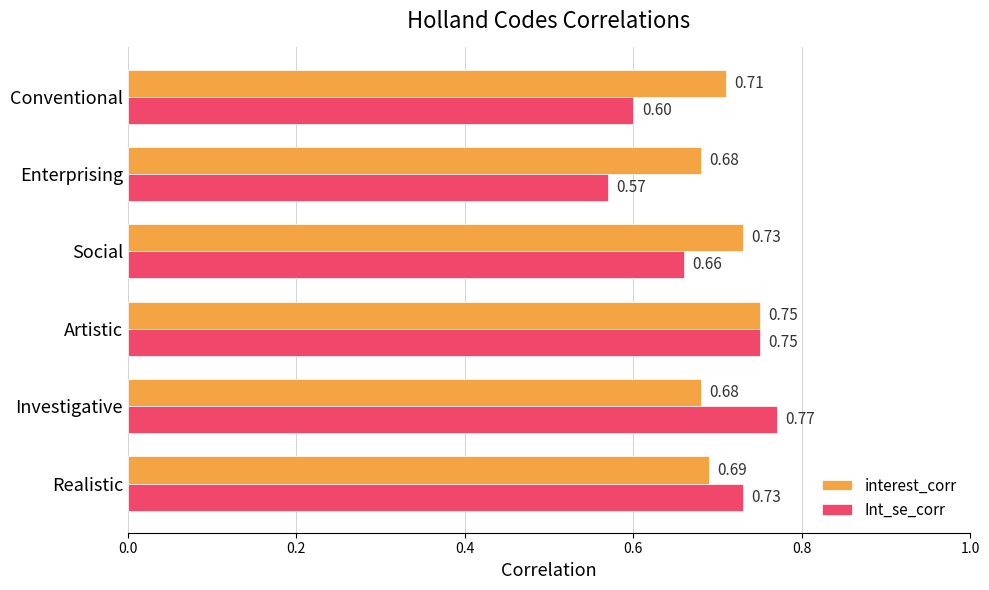

Between Artistic and Social, which series saw the biggest shift?

Int_se_corr